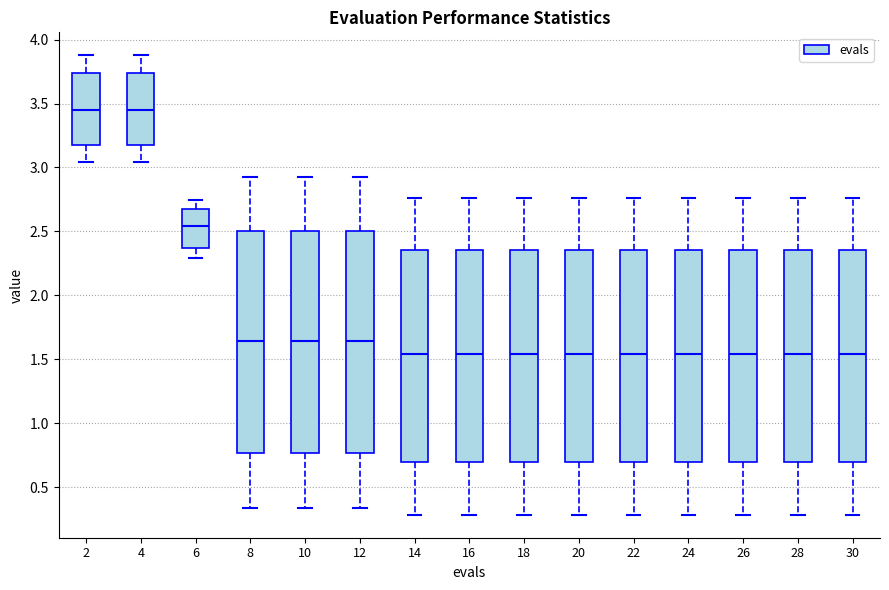

Reading left to right, read every box against the y-axis: the position of its median line, the range the box covers, and the ends of its whiskers. The values are not printed on the chart, so give them approximately, as read against the axis.

2: median 3.45, box 3.20 to 3.75, whiskers 3.05 to 3.90
4: median 3.45, box 3.20 to 3.75, whiskers 3.05 to 3.90
6: median 2.55, box 2.35 to 2.70, whiskers 2.30 to 2.75
8: median 1.65, box 0.75 to 2.50, whiskers 0.35 to 2.90
10: median 1.65, box 0.75 to 2.50, whiskers 0.35 to 2.90
12: median 1.65, box 0.75 to 2.50, whiskers 0.35 to 2.90
14: median 1.55, box 0.70 to 2.35, whiskers 0.30 to 2.75
16: median 1.55, box 0.70 to 2.35, whiskers 0.30 to 2.75
18: median 1.55, box 0.70 to 2.35, whiskers 0.30 to 2.75
20: median 1.55, box 0.70 to 2.35, whiskers 0.30 to 2.75
22: median 1.55, box 0.70 to 2.35, whiskers 0.30 to 2.75
24: median 1.55, box 0.70 to 2.35, whiskers 0.30 to 2.75
26: median 1.55, box 0.70 to 2.35, whiskers 0.30 to 2.75
28: median 1.55, box 0.70 to 2.35, whiskers 0.30 to 2.75
30: median 1.55, box 0.70 to 2.35, whiskers 0.30 to 2.75